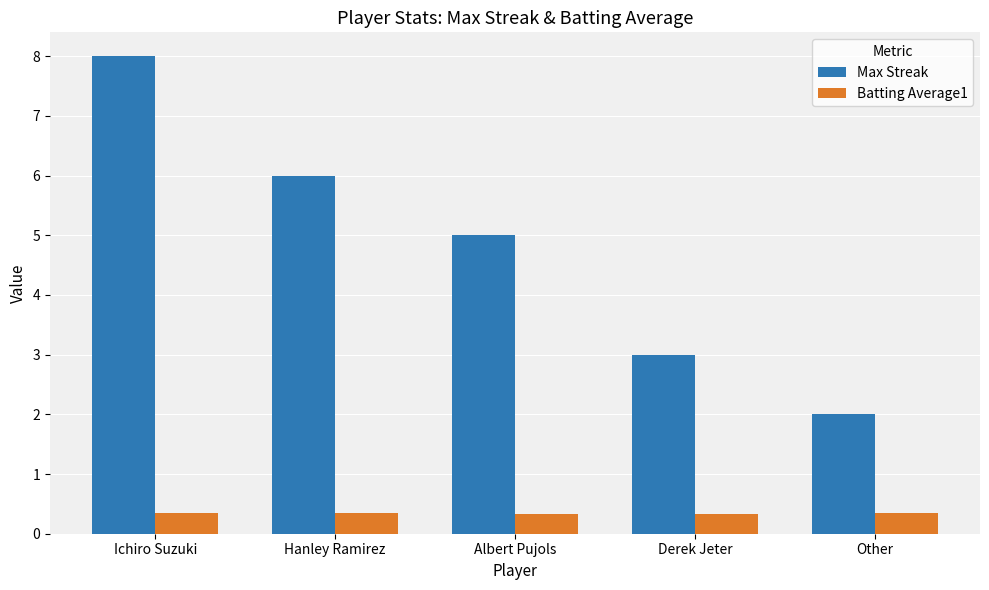

At which label does Max Streak reach its minimum?

Other